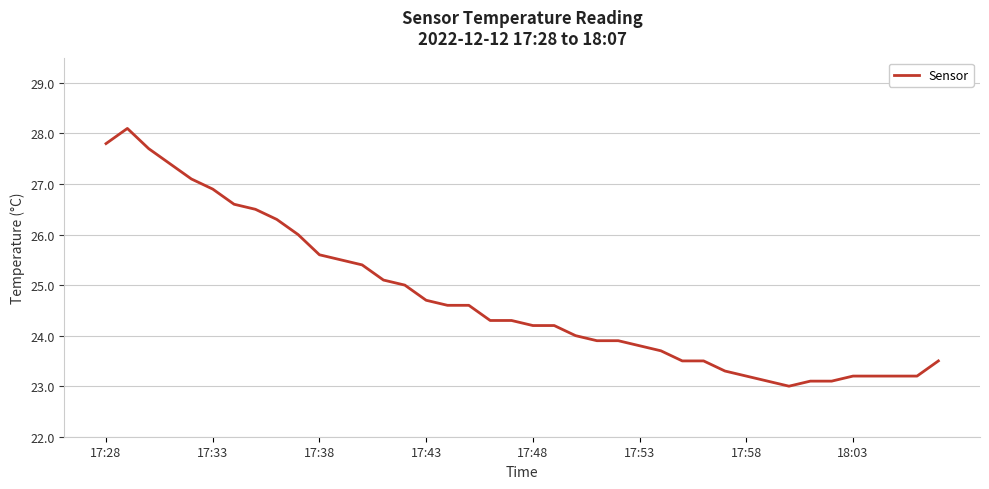

What is the greatest value displayed?

28.1